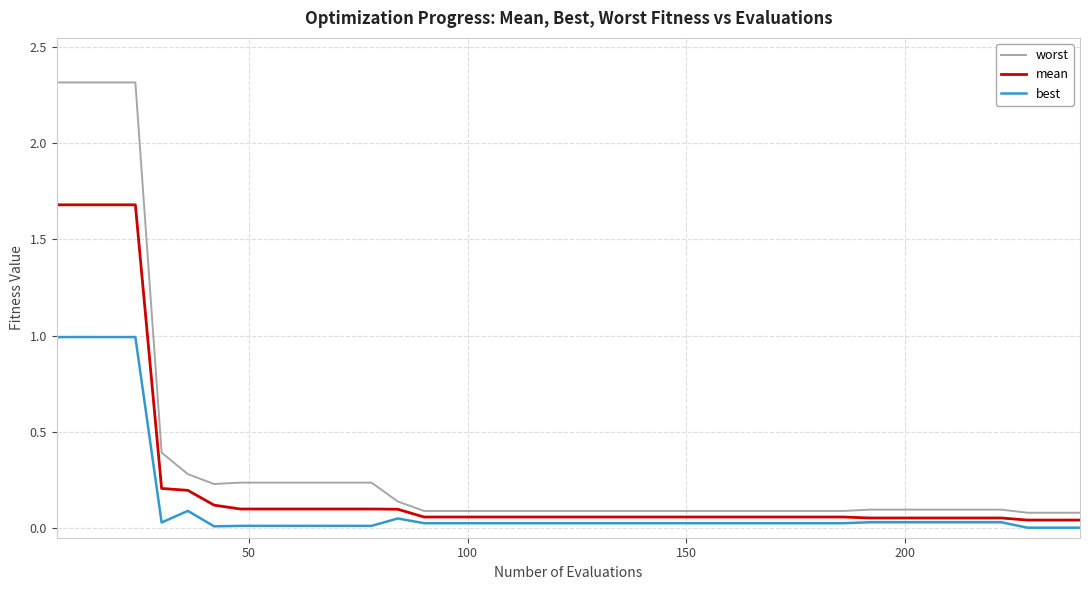

Which series has the largest total across all categories?

worst